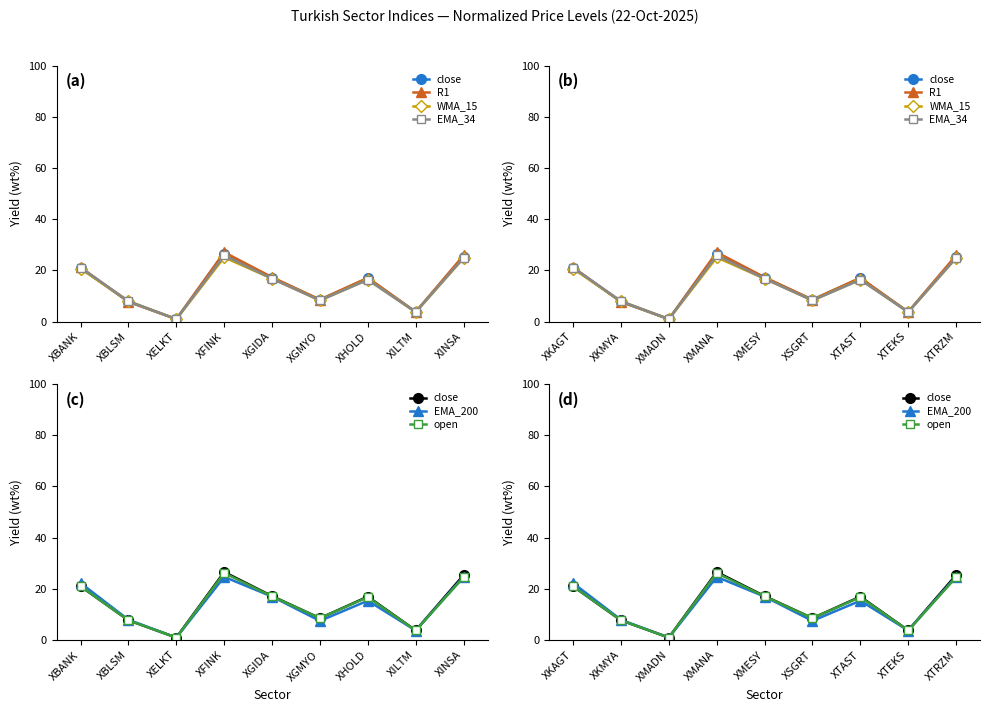

Between which two adjacent categories do WMA_15 and close first intersect?

XKAGT and XKMYA